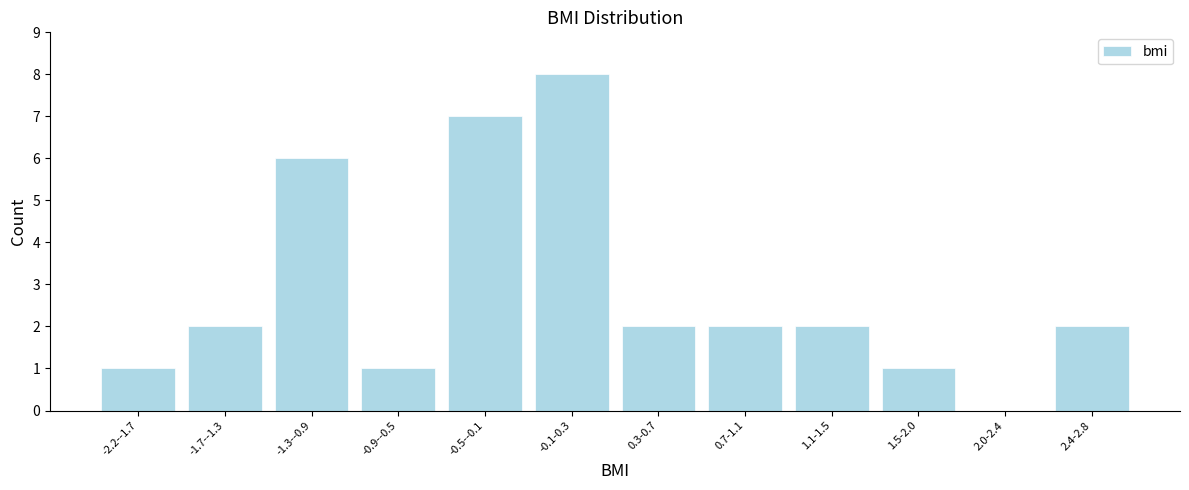

Reading right to left, transcribe all the data shown in this chart.

2.4-2.8=2	2.0-2.4=0	1.5-2.0=1	1.1-1.5=2	0.7-1.1=2	0.3-0.7=2	-0.1-0.3=8	-0.5--0.1=7	-0.9--0.5=1	-1.3--0.9=6	-1.7--1.3=2	-2.2--1.7=1